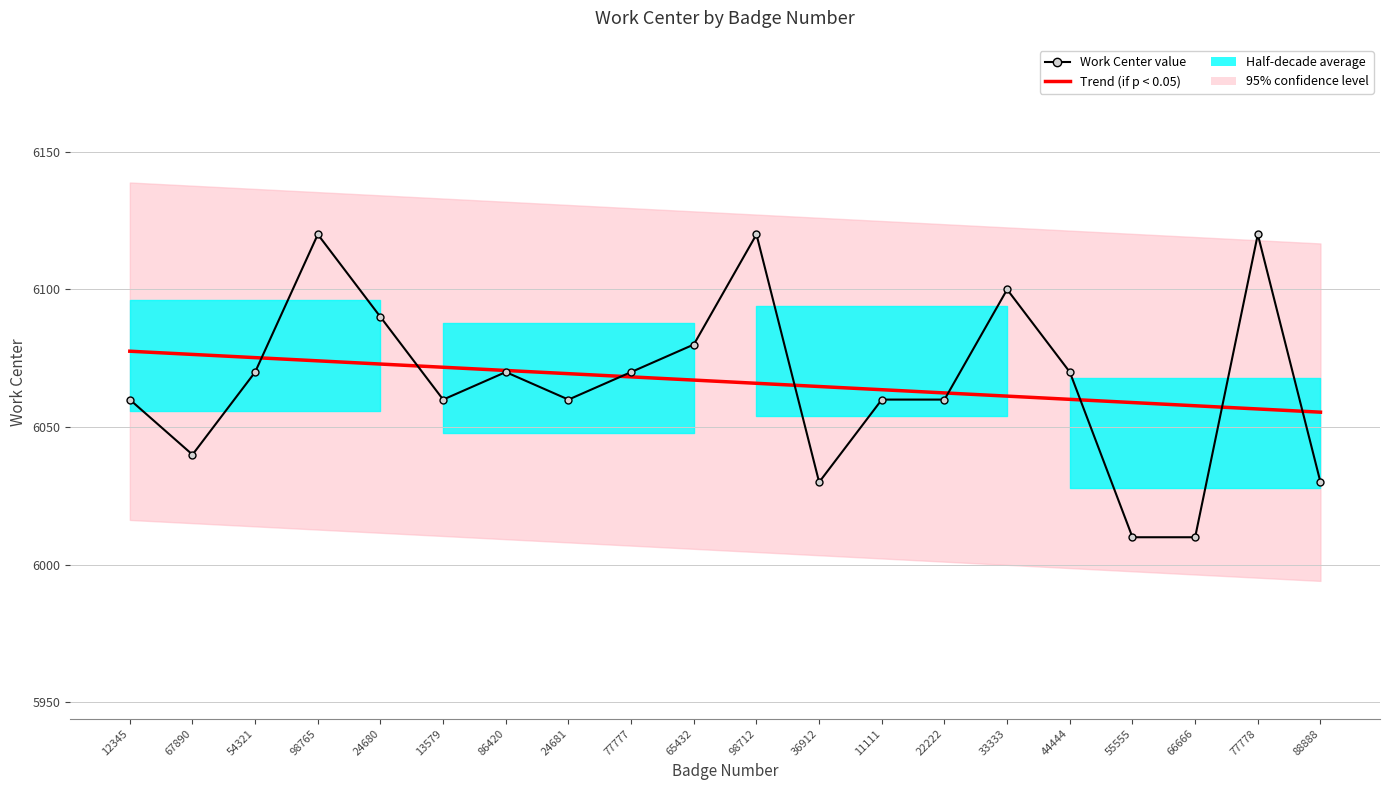

Where is Trend (if p < 0.05) nearest to the value 6066?

98712